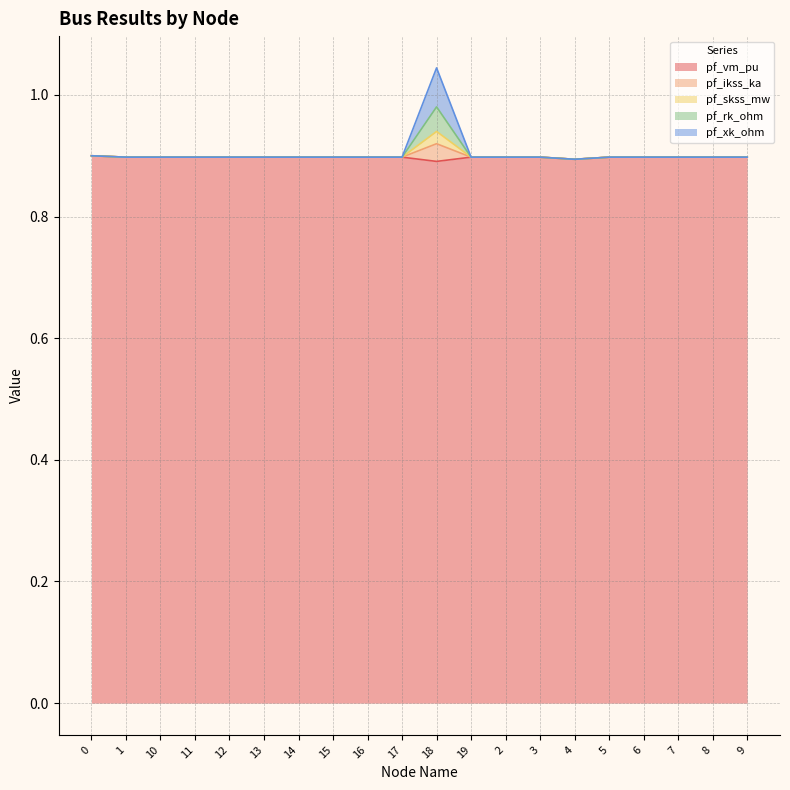

What are all the series names shown in the legend?

pf_vm_pu, pf_ikss_ka, pf_skss_mw, pf_rk_ohm, pf_xk_ohm